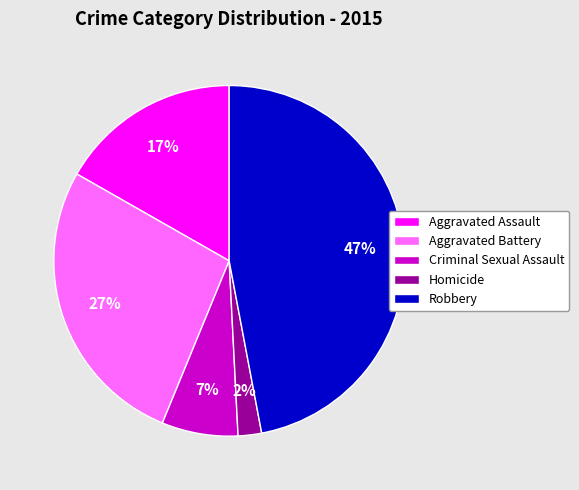

Which category has the biggest portion of the pie?

Robbery